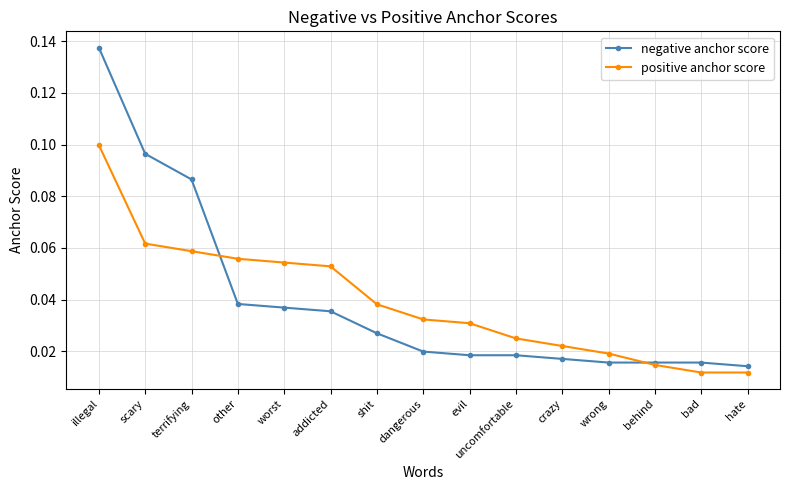

How many times do positive anchor score and negative anchor score cross each other?

2